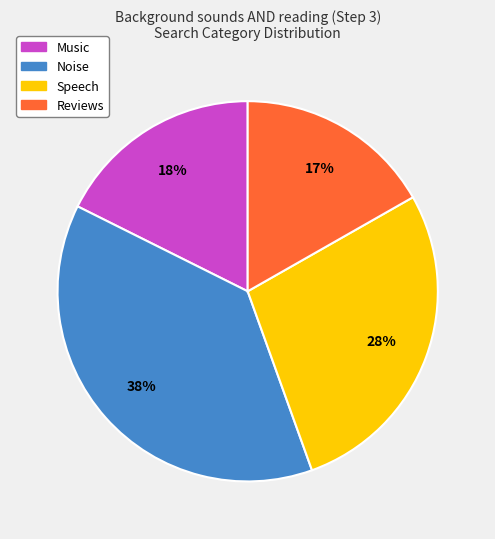

How many segments does this pie chart have?

4